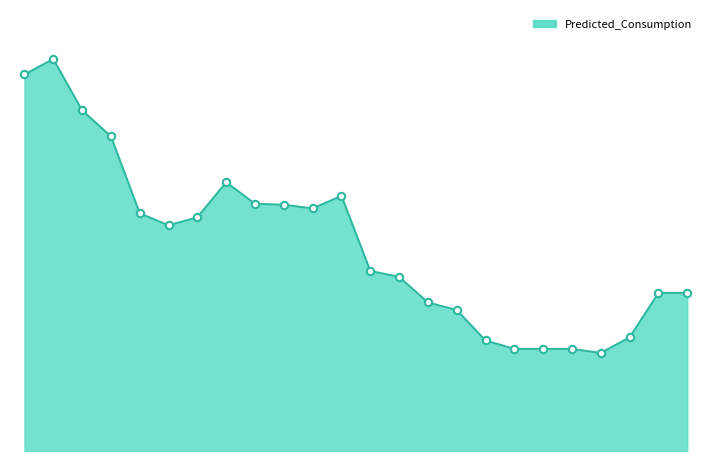

Is this an area chart (filled region under the line)?

Yes